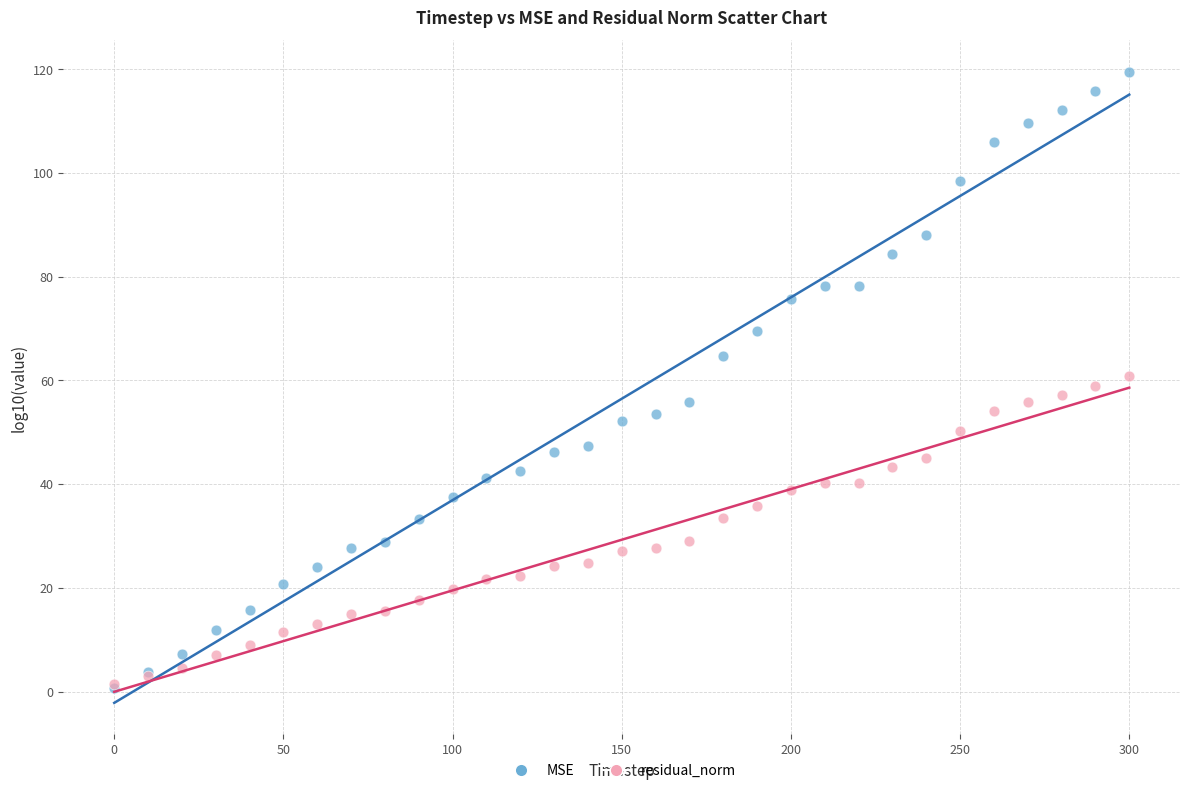

What are all the series names shown in the legend?

MSE, residual_norm